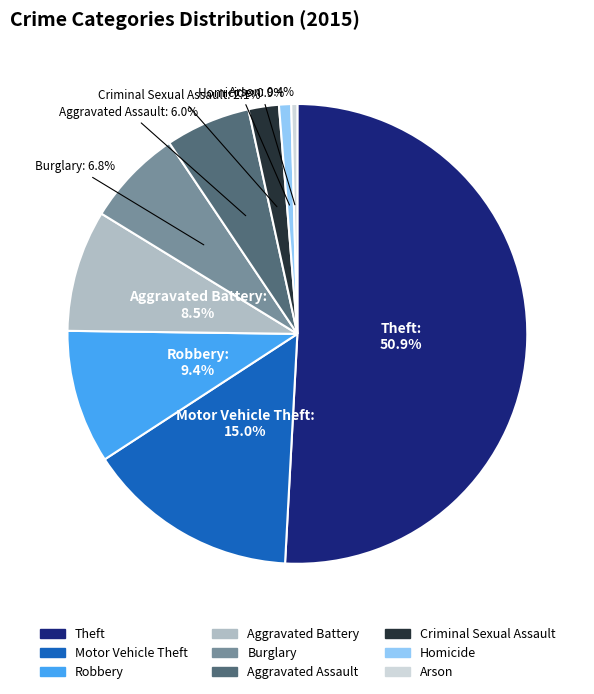

Do Robbery and Burglary together represent more than half of the pie?

No